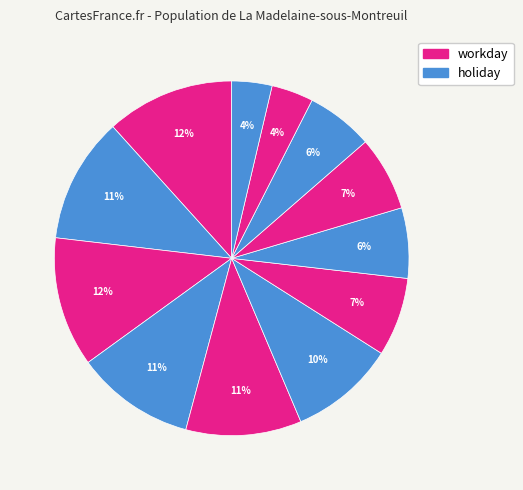

How many slices are in this pie chart?

12